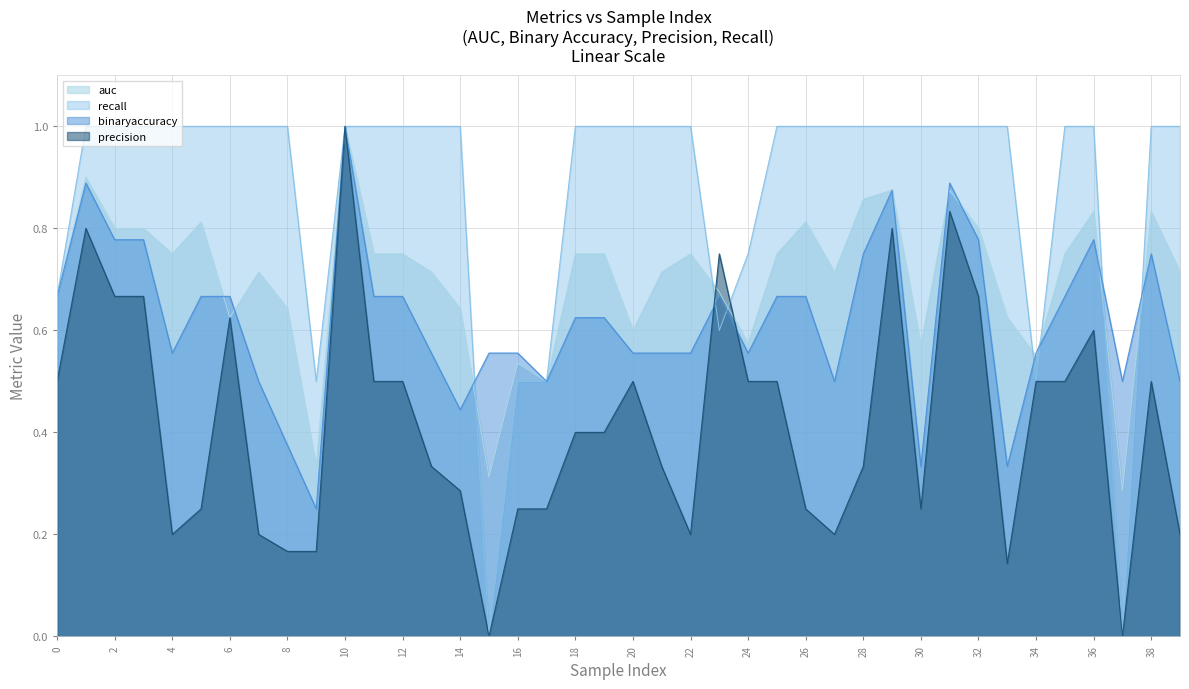

Reading right to left, list all the values displayed in this chart.

auc: 0.7	0.8	0.3	0.8	0.8	0.6	0.6	0.8	0.9	0.6	0.9	0.9	0.7	0.8	0.8	0.6	0.7	0.8	0.7	0.6	0.8	0.8	0.5	0.5	0.3	0.6	0.7	0.8	0.8	1.0	0.3	0.6	0.7	0.6	0.8	0.8	0.8	0.8	0.9	0.7
binaryaccuracy: 0.5	0.8	0.5	0.8	0.7	0.6	0.3	0.8	0.9	0.3	0.9	0.8	0.5	0.7	0.7	0.6	0.7	0.6	0.6	0.6	0.6	0.6	0.5	0.6	0.6	0.4	0.6	0.7	0.7	1.0	0.2	0.4	0.5	0.7	0.7	0.6	0.8	0.8	0.9	0.7
precision: 0.2	0.5	0.0	0.6	0.5	0.5	0.1	0.7	0.8	0.2	0.8	0.3	0.2	0.2	0.5	0.5	0.8	0.2	0.3	0.5	0.4	0.4	0.2	0.2	0.0	0.3	0.3	0.5	0.5	1.0	0.2	0.2	0.2	0.6	0.2	0.2	0.7	0.7	0.8	0.5
recall: 1.0	1.0	0.0	1.0	1.0	0.5	1.0	1.0	1.0	1.0	1.0	1.0	1.0	1.0	1.0	0.8	0.6	1.0	1.0	1.0	1.0	1.0	0.5	0.5	0.0	1.0	1.0	1.0	1.0	1.0	0.5	1.0	1.0	1.0	1.0	1.0	1.0	1.0	1.0	0.7